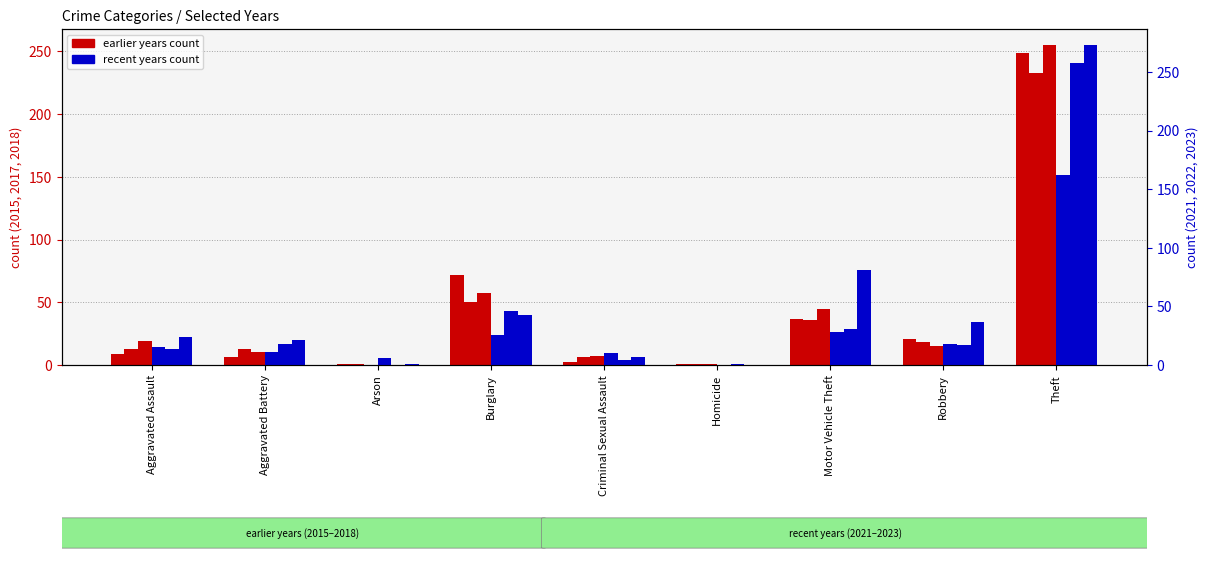

What is the value of the 2017 bar at the 5th from the left?

6